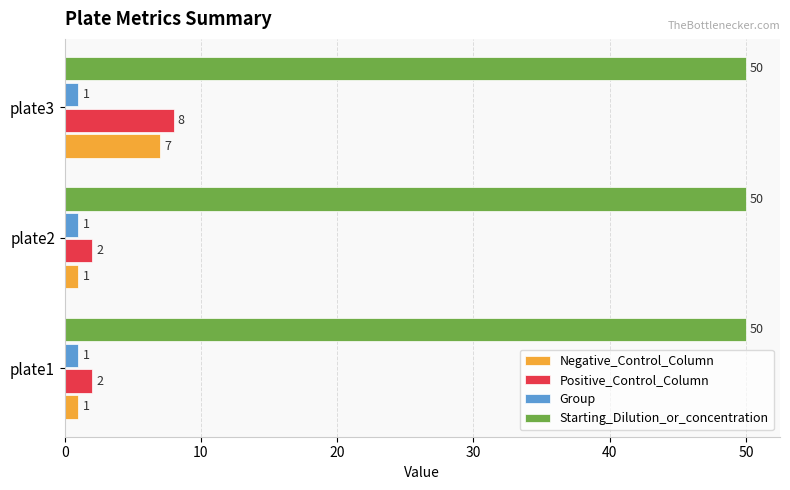

What is the difference between the highest and lowest values at plate3?

49